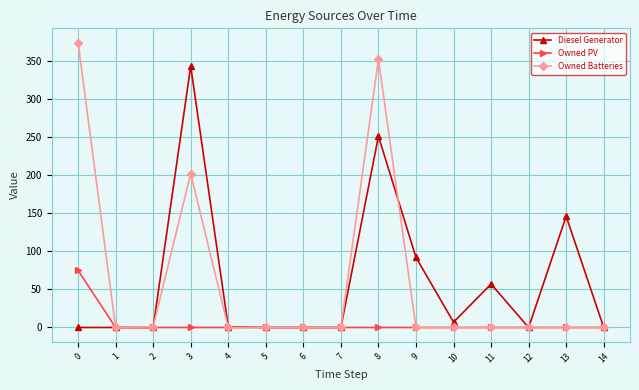

Is this an area chart (filled region under the line)?

No